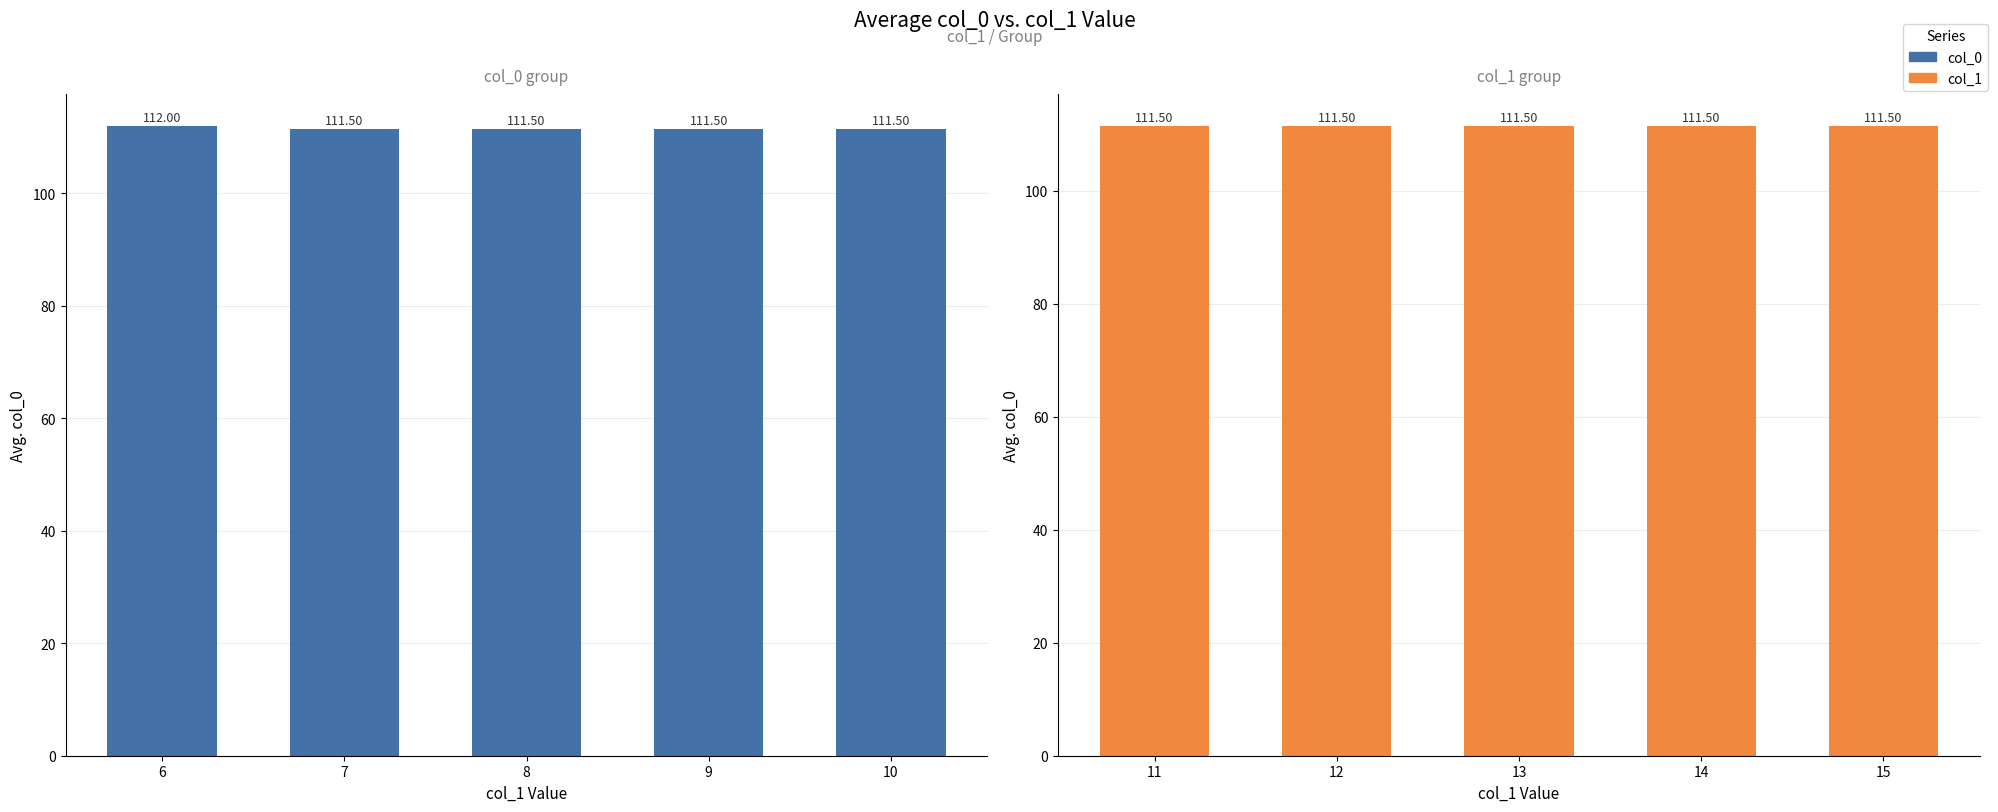

The value of col_0 at 7 is 163.7. True or false?

False